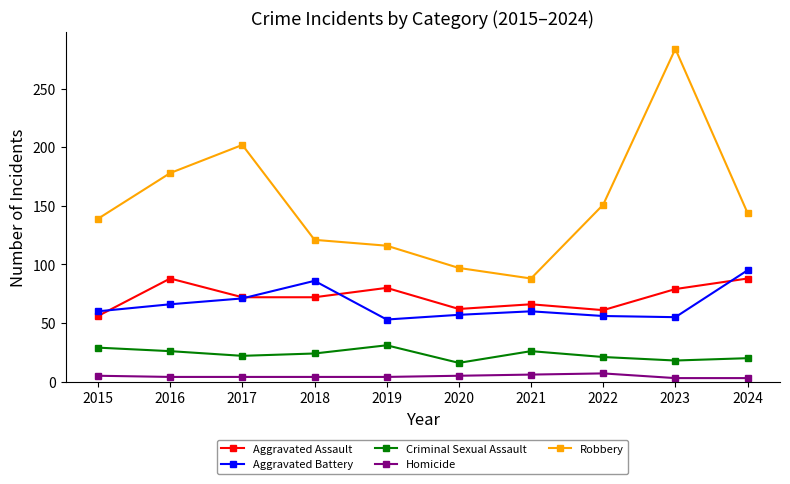

Is it true that Robbery equals 106 at 2016?

False